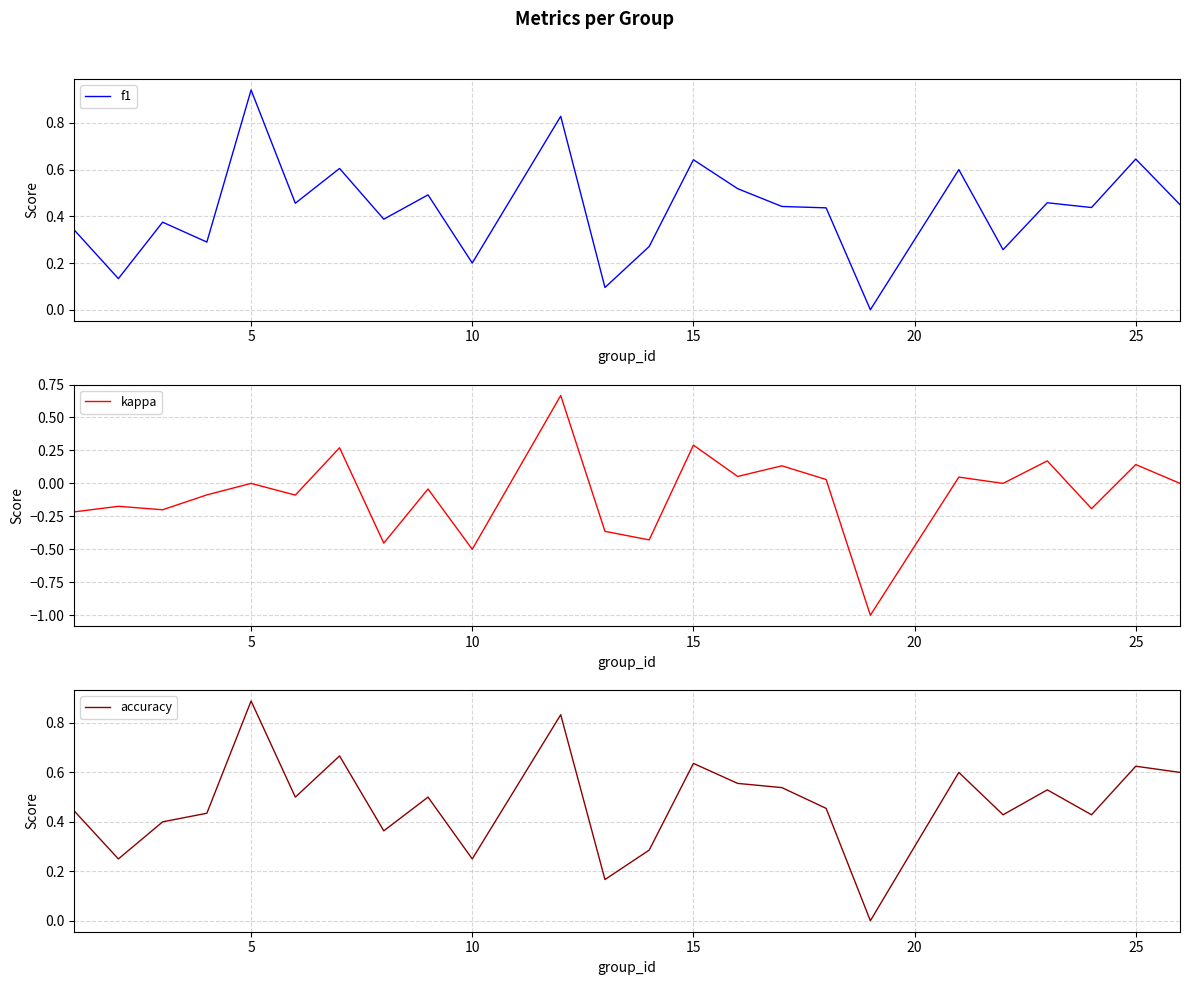

What are all the series names shown in the legend?

f1, kappa, accuracy